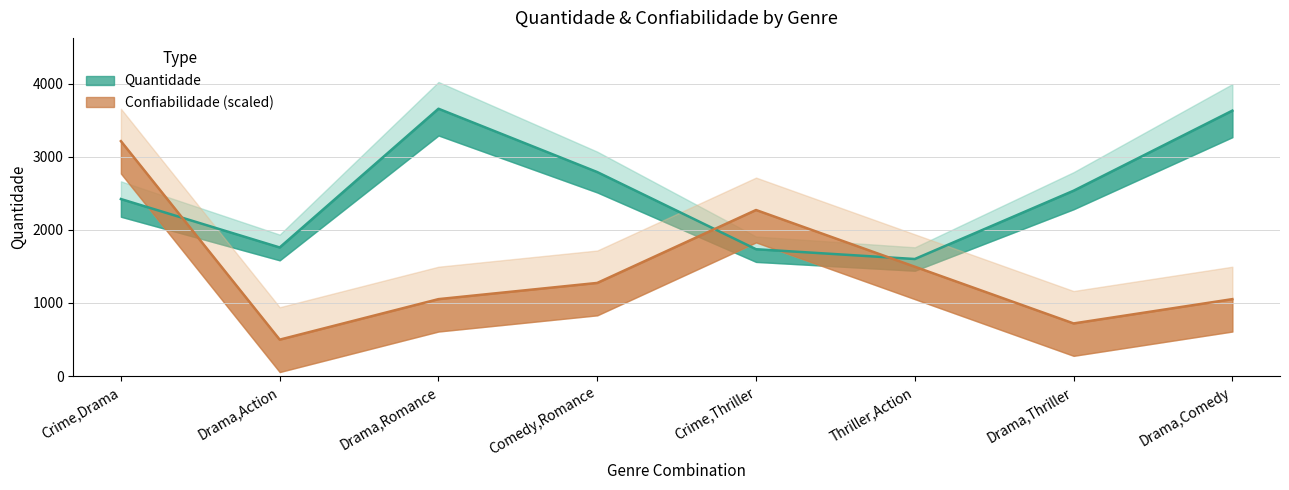

At which label is Quantidade closest to 2628?

Drama,Thriller